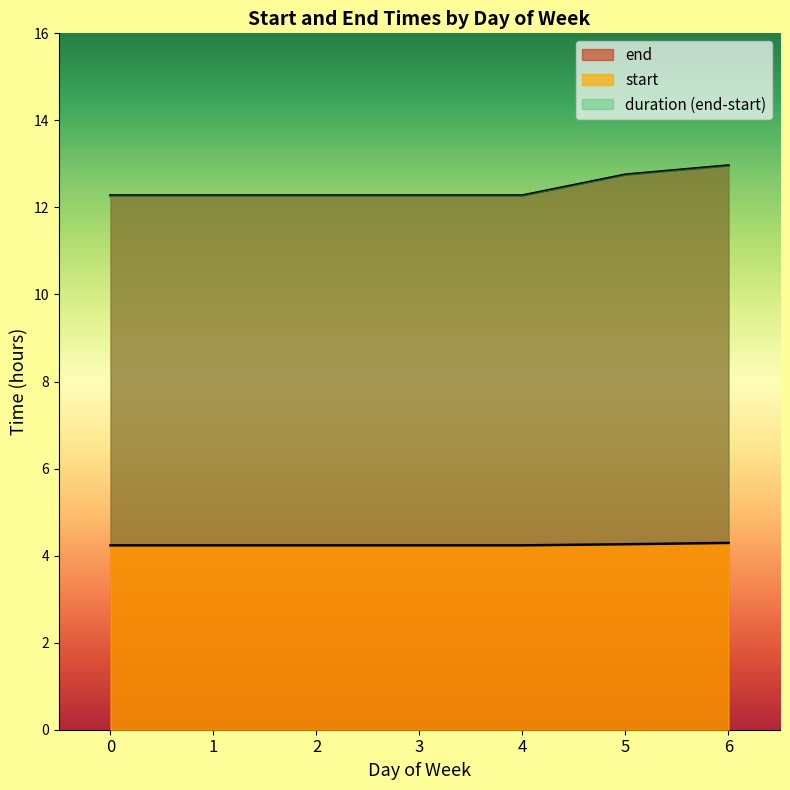

The mean_start series shows 2.5 at 4. True or false?

False